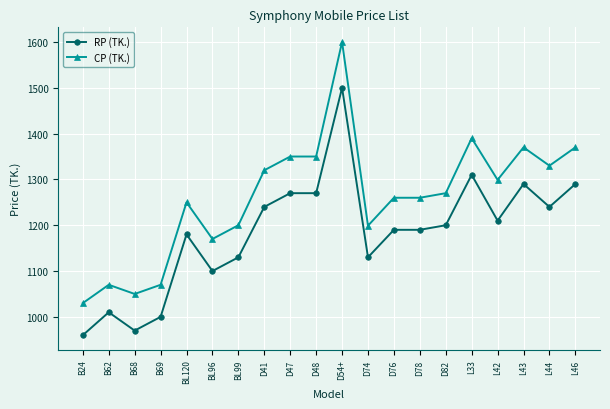

The RP (TK.) series shows 1685 at L46. True or false?

False